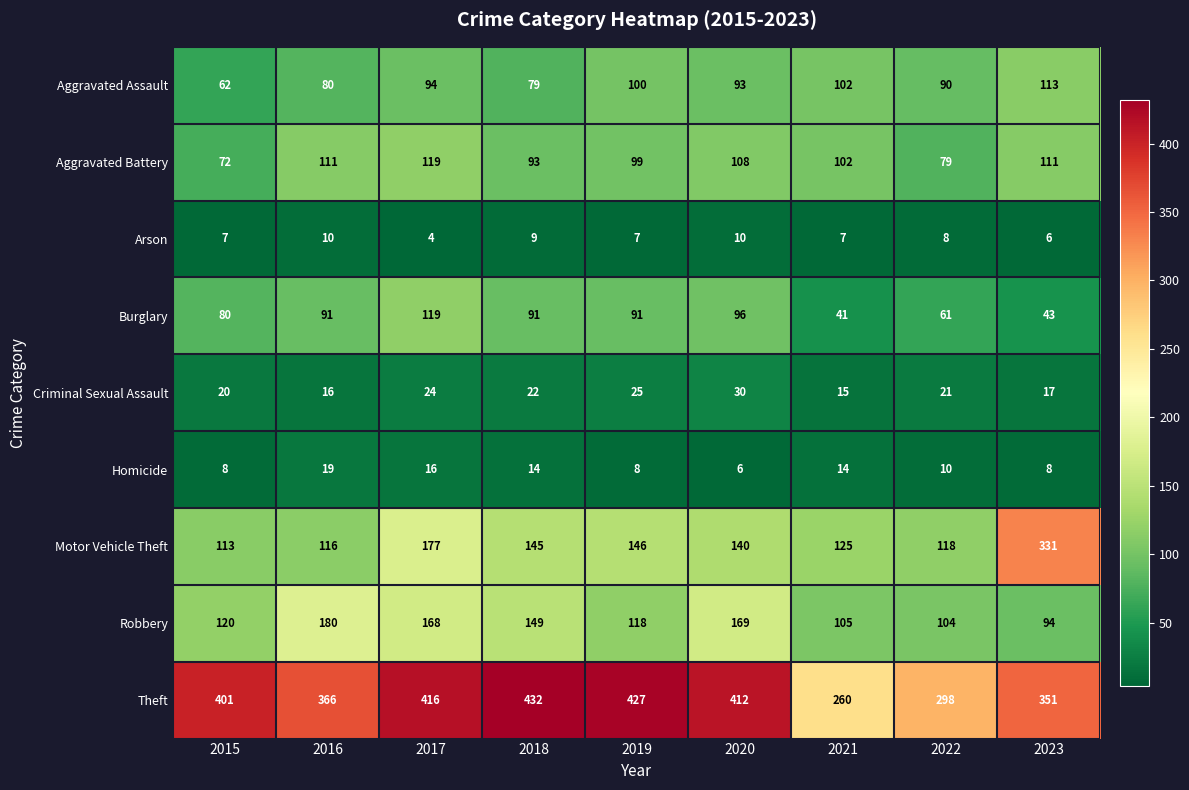

How many distinct data groups are displayed?

9